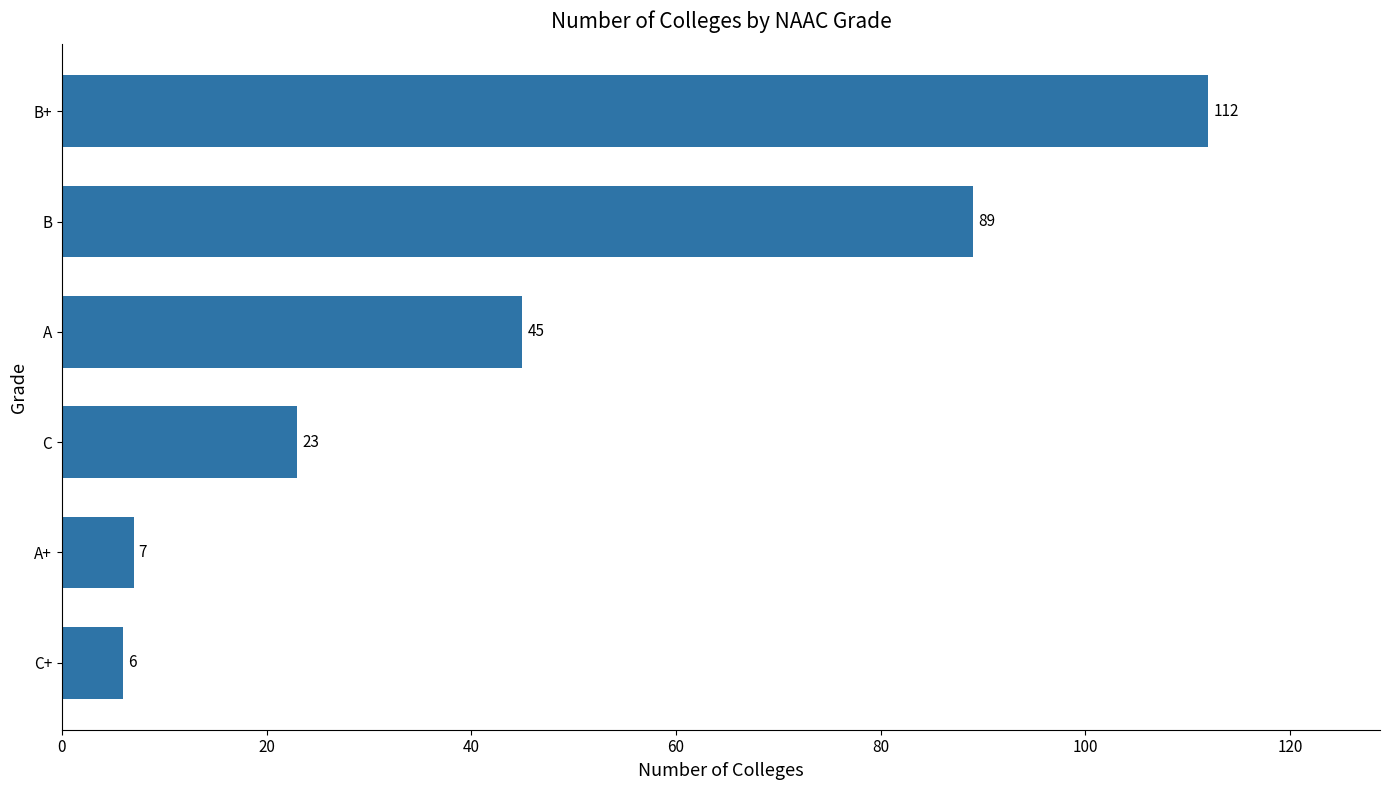

At which label is the value closest to 59?

A